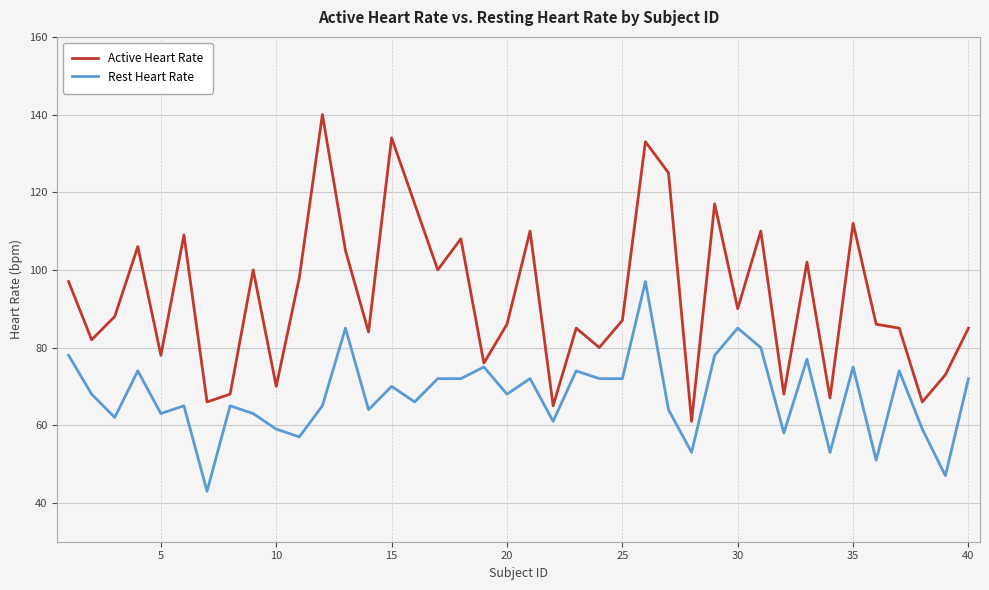

What is the minimum value shown in the chart?

43